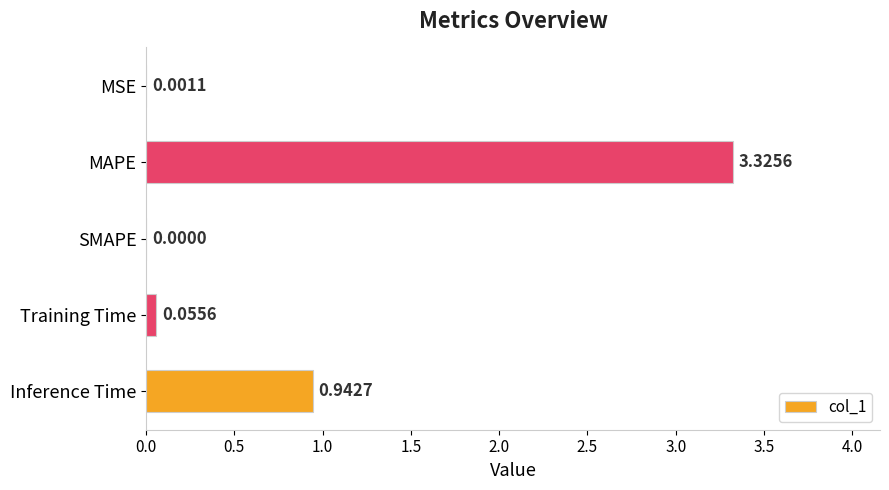

How many values are above zero?

4